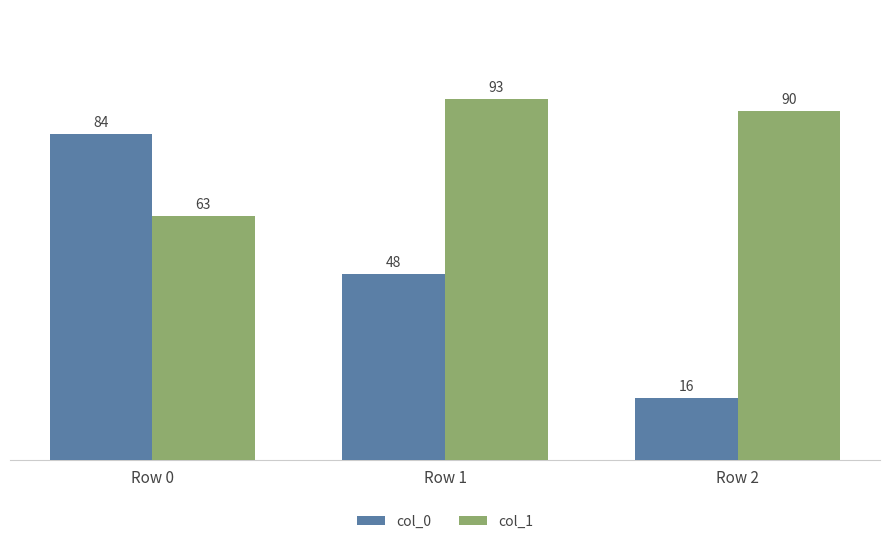

How many categories are shown in the chart?

3